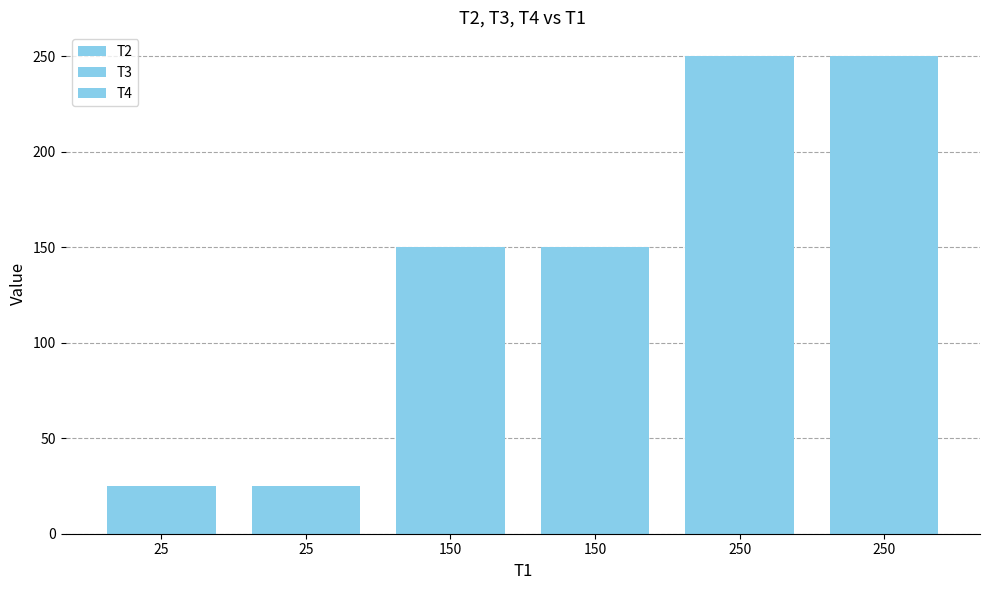

What is the total value across all series at 150?

450